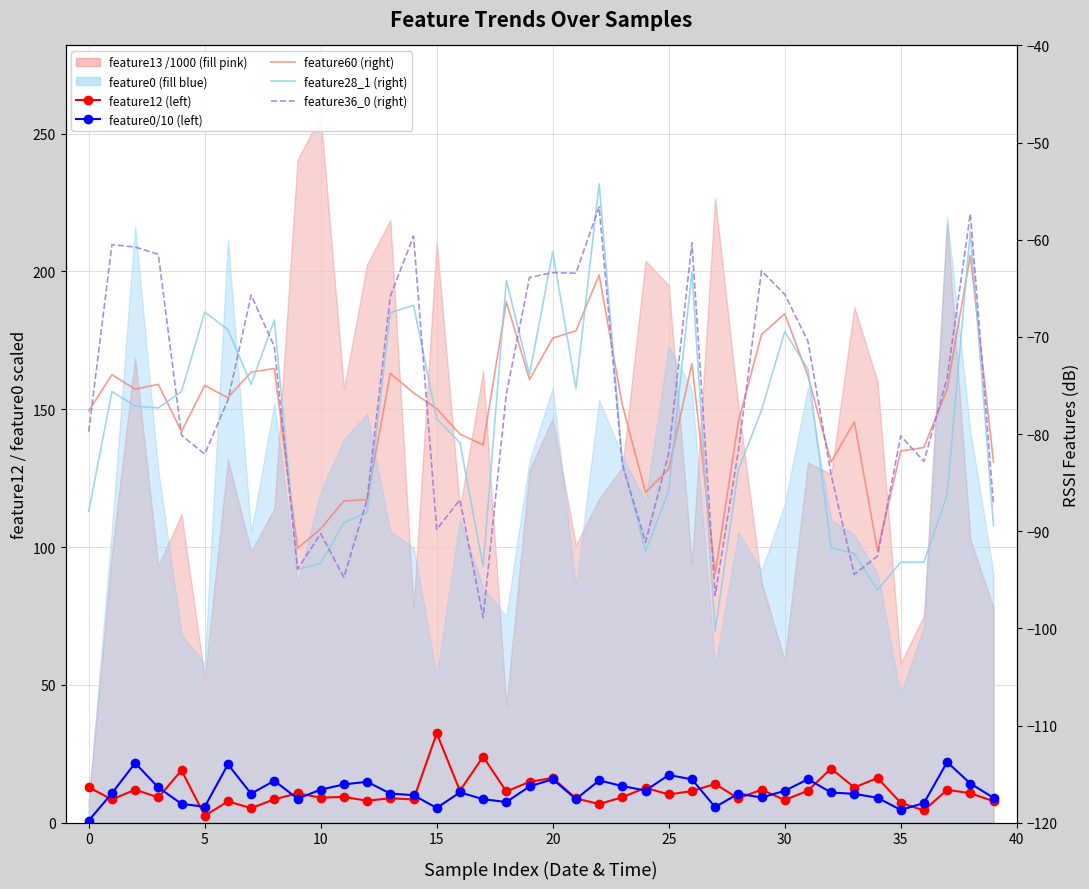

Reading left to right, what are all the values shown in this chart?

feature12 (left): 12.9	8.4	12.0	9.2	19.0	2.5	7.7	5.3	8.5	10.7	9.1	9.3	8.0	8.9	8.4	32.5	11.6	24.0	11.3	14.8	16.2	8.8	6.8	9.2	12.7	10.3	11.5	14.1	8.8	12.0	8.2	11.6	19.7	12.8	16.2	7.2	4.4	11.9	10.7	7.8
feature0/10 (left): 0.8	10.7	21.7	12.8	6.8	5.8	21.2	10.5	15.2	8.7	12.0	13.9	14.8	10.6	10.0	5.3	11.0	8.5	7.5	13.1	15.8	8.6	15.3	13.3	11.7	17.3	15.7	5.7	10.5	9.2	11.6	15.8	11.0	10.4	9.1	4.6	7.1	22.0	14.2	9.0
feature60 (right): -77.6	-73.9	-75.4	-74.9	-79.8	-75.0	-76.2	-73.6	-73.2	-91.8	-89.8	-86.9	-86.8	-73.8	-75.8	-77.4	-80.0	-81.1	-66.4	-74.4	-70.1	-69.4	-63.6	-77.0	-86.0	-83.6	-72.8	-94.4	-78.8	-69.8	-67.6	-74.0	-82.9	-78.8	-92.0	-81.8	-81.4	-75.4	-61.6	-82.9
feature28_1 (right): -87.9	-75.6	-77.1	-77.3	-75.6	-67.4	-69.2	-74.9	-68.2	-93.9	-93.3	-89.1	-88.1	-67.5	-66.8	-78.4	-80.9	-93.6	-64.2	-73.9	-61.2	-75.3	-54.2	-82.9	-92.1	-85.9	-63.3	-100.2	-83.7	-77.6	-69.4	-73.3	-91.7	-92.3	-96.1	-93.2	-93.2	-86.2	-59.1	-89.4
feature36_0 (right): -79.8	-60.5	-60.8	-61.5	-80.1	-82.1	-76.5	-65.7	-71.0	-93.9	-90.2	-94.8	-86.8	-65.8	-59.6	-89.8	-86.8	-98.9	-75.9	-63.9	-63.4	-63.4	-56.6	-83.1	-91.1	-82.0	-60.3	-96.6	-81.8	-63.2	-65.6	-70.4	-84.2	-94.4	-92.6	-80.2	-82.8	-74.2	-57.3	-87.3